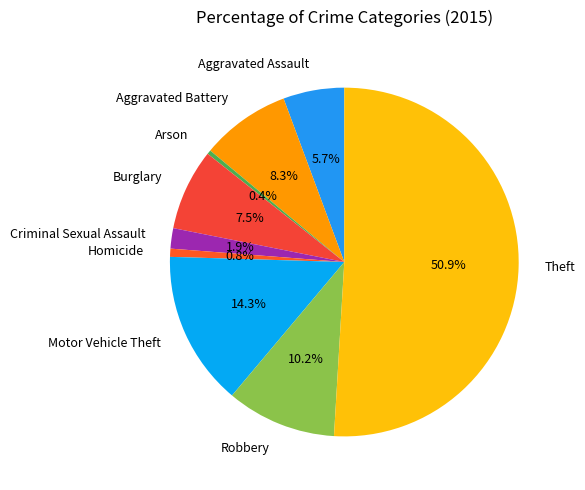

What is the largest slice in the pie chart?

Theft